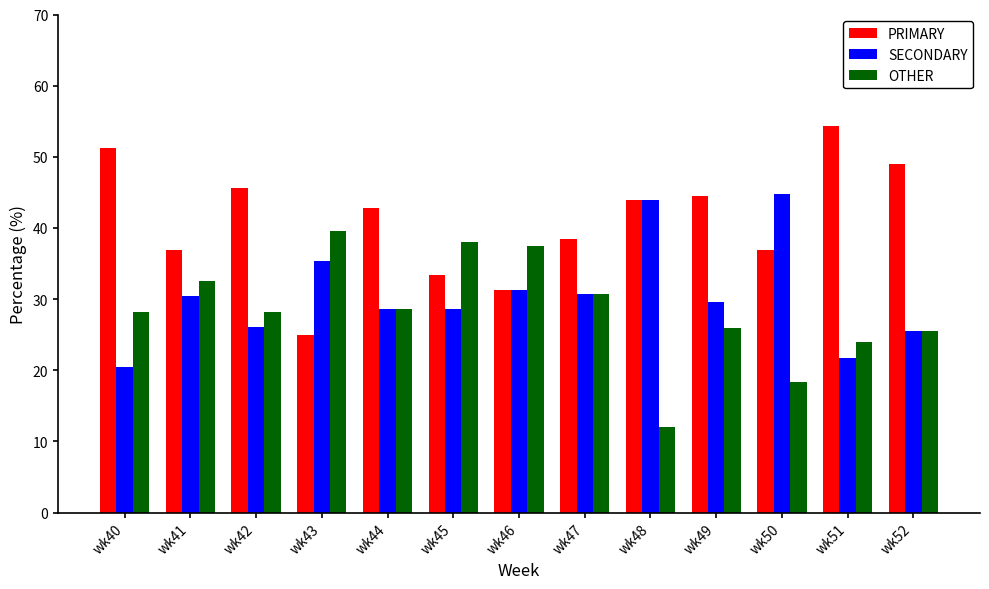

List the series in order of their peak value, highest first.

PRIMARY, SECONDARY, OTHER